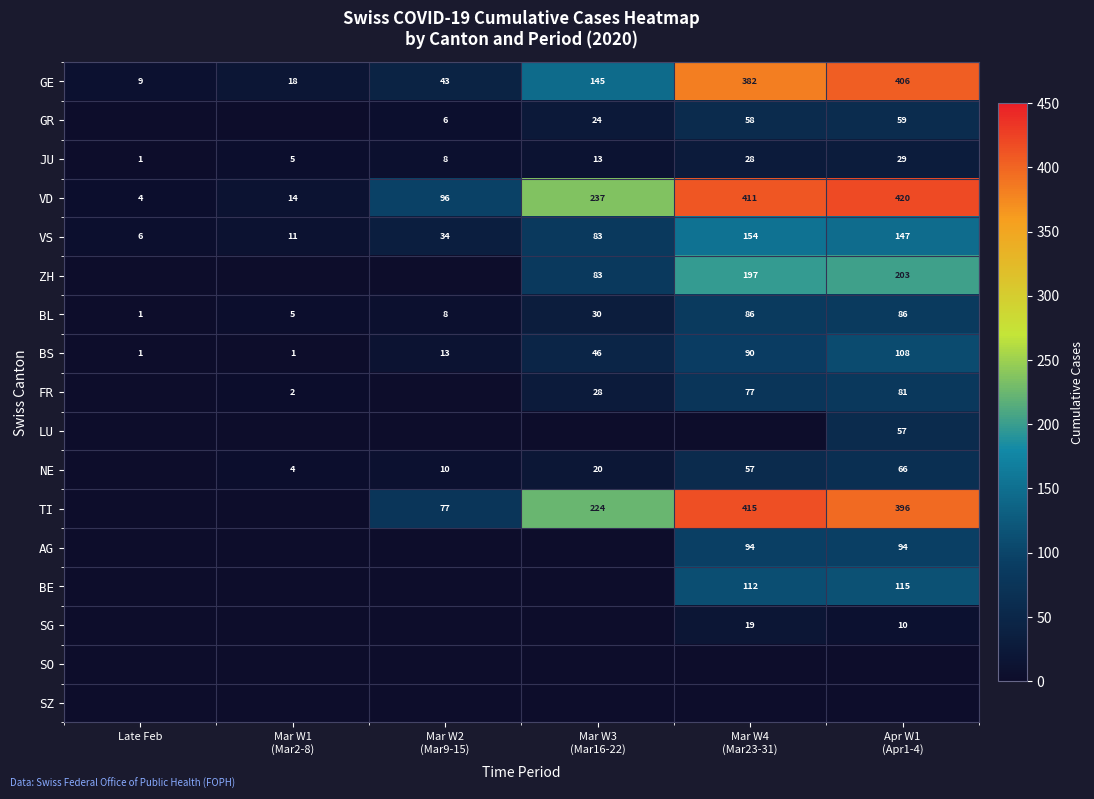

What is the difference between the maximum and minimum values in the BL series?

85